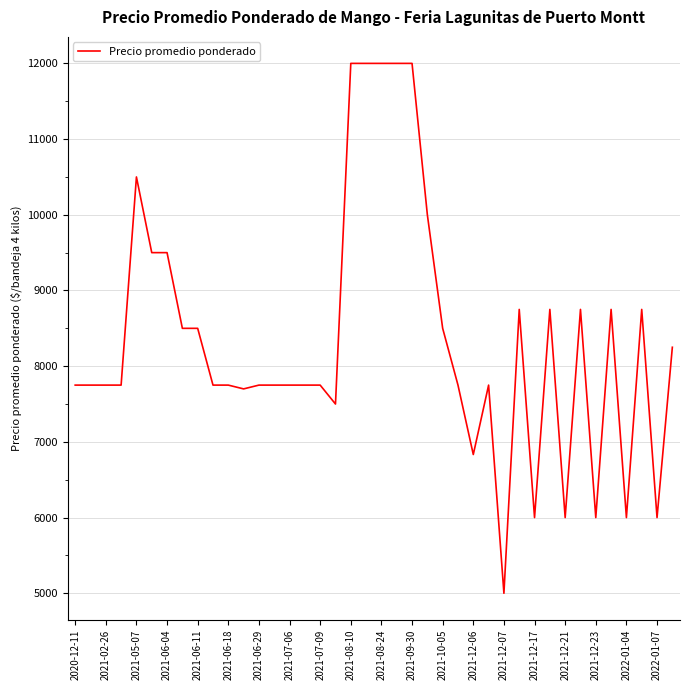

What is the minimum value shown in the chart?

5000